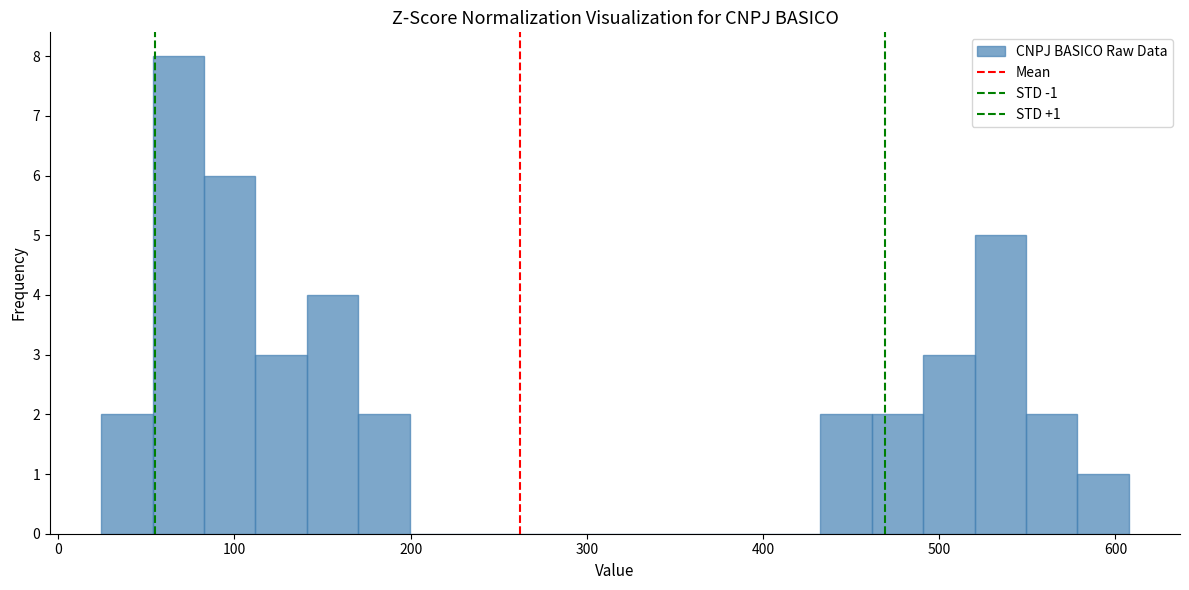

Read against the x-axis, roughly where is the centre of the tallest bar?

70